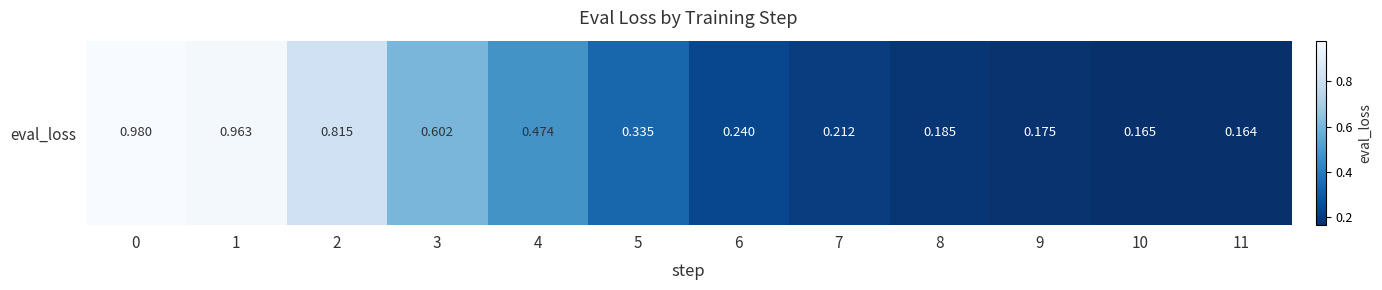

What is the difference between the maximum and second lowest values?

0.8